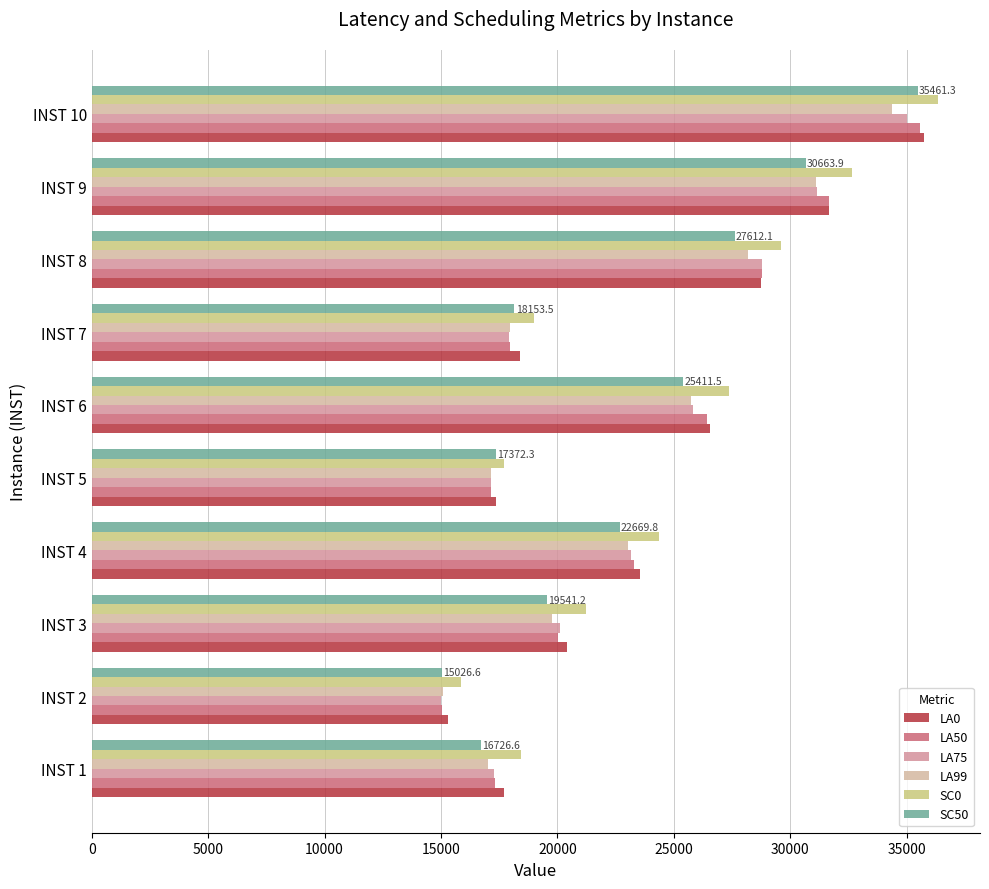

At which category is the sum across all series the highest?

INST 10